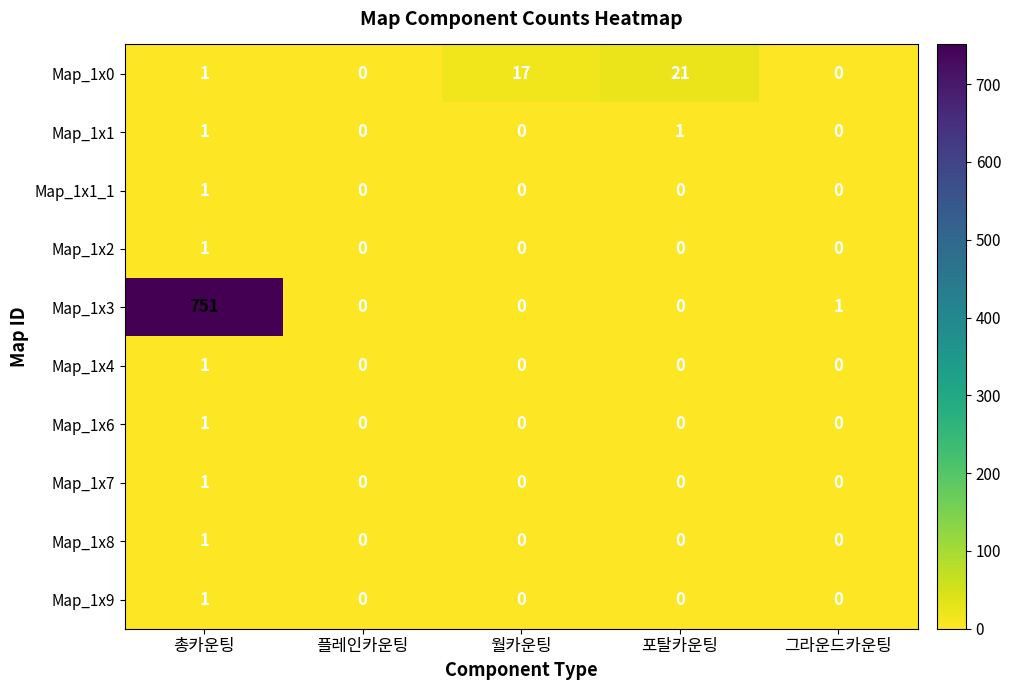

What is the maximum value shown in the chart?

751